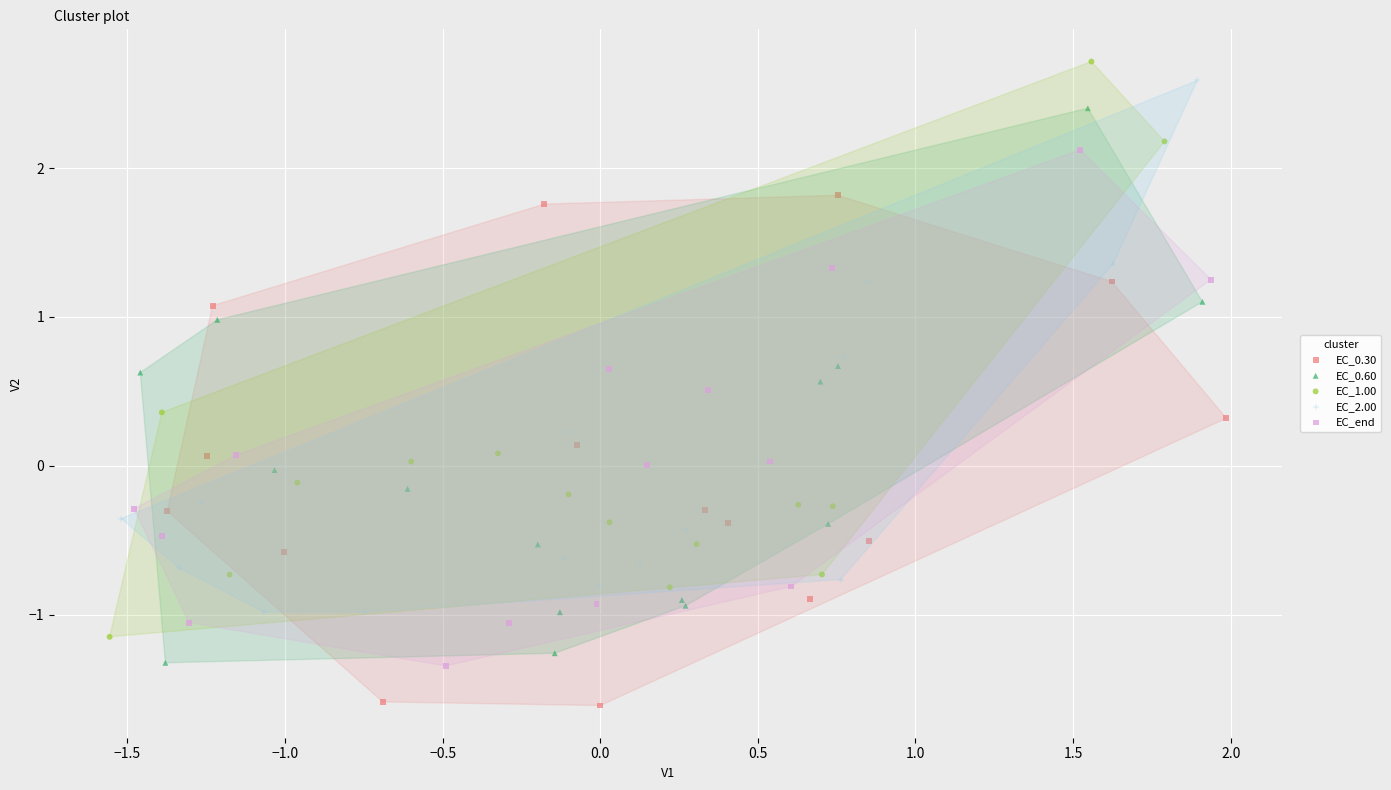

Which series reaches the minimum Y coordinate?

EC_0.30